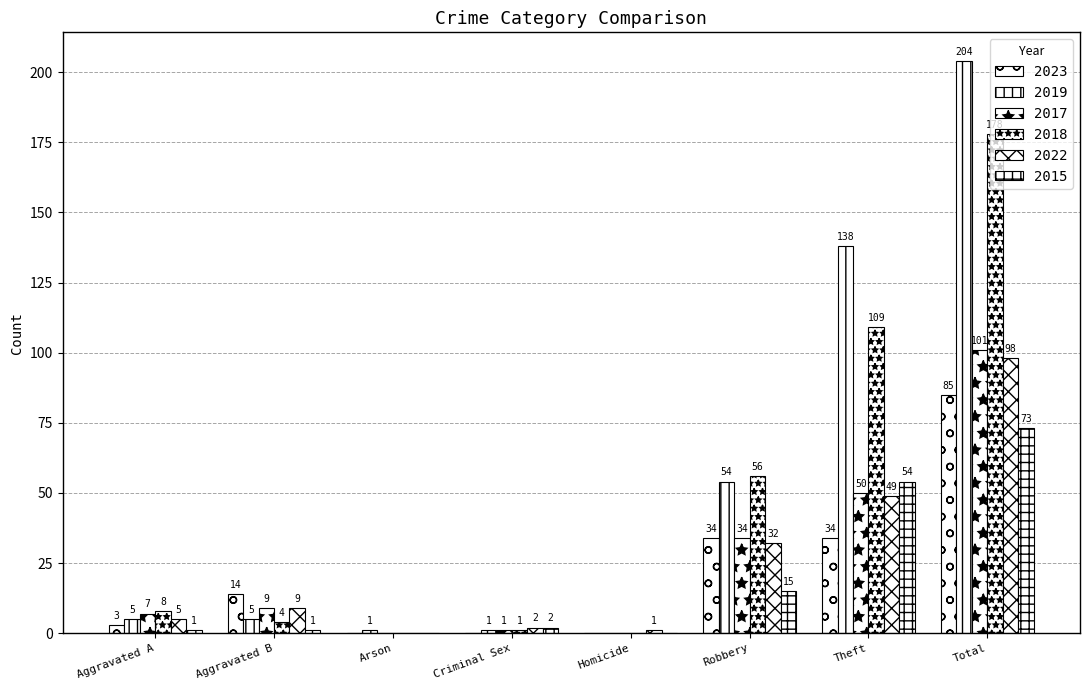

How many values in 2018 are above zero?

6